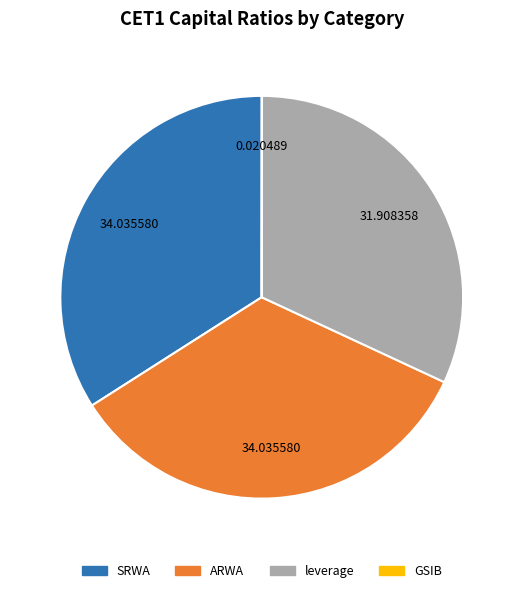

Combined, do SRWA and ARWA account for over 50%?

Yes